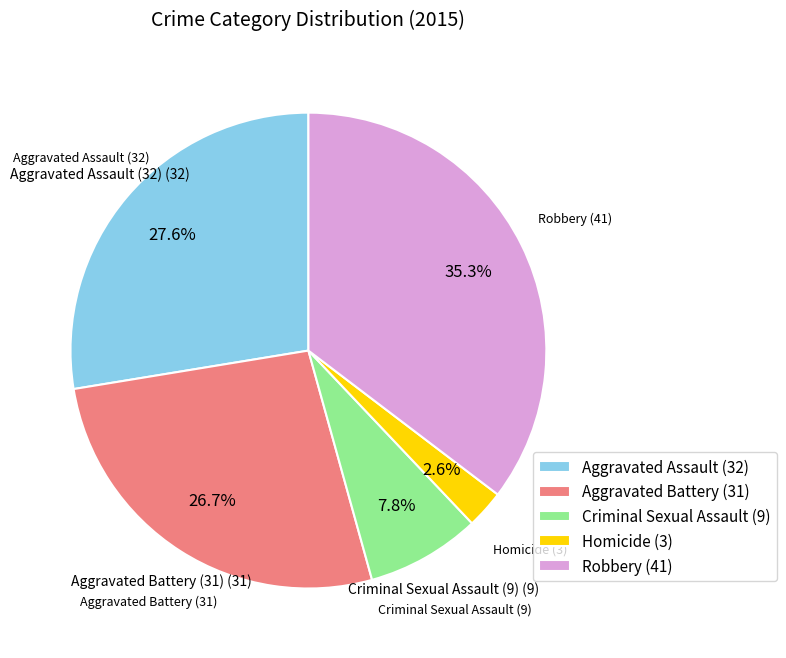

Between Aggravated Assault (32) and Criminal Sexual Assault (9), which is larger?

Aggravated Assault (32)